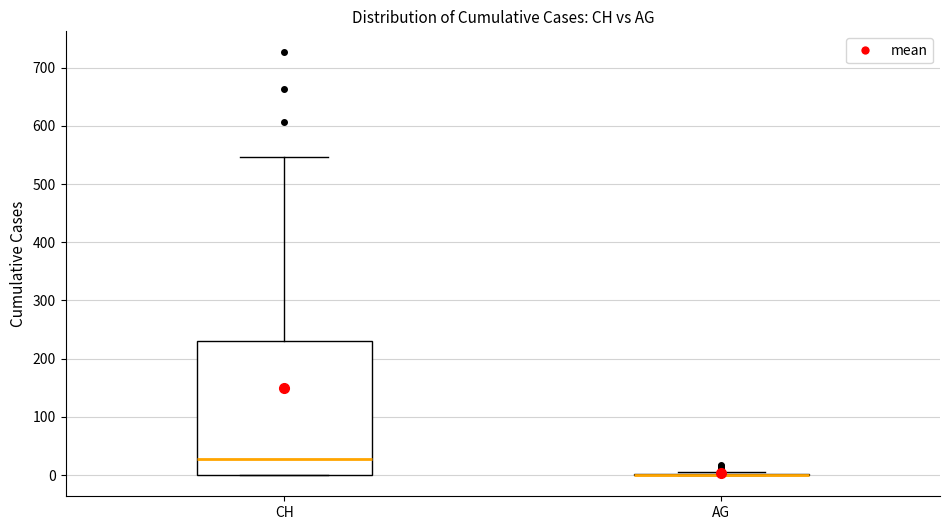

Where does the upper whisker of the box for CH end on the y-axis? The values are not printed on the chart, so give them approximately, as read against the axis.

550